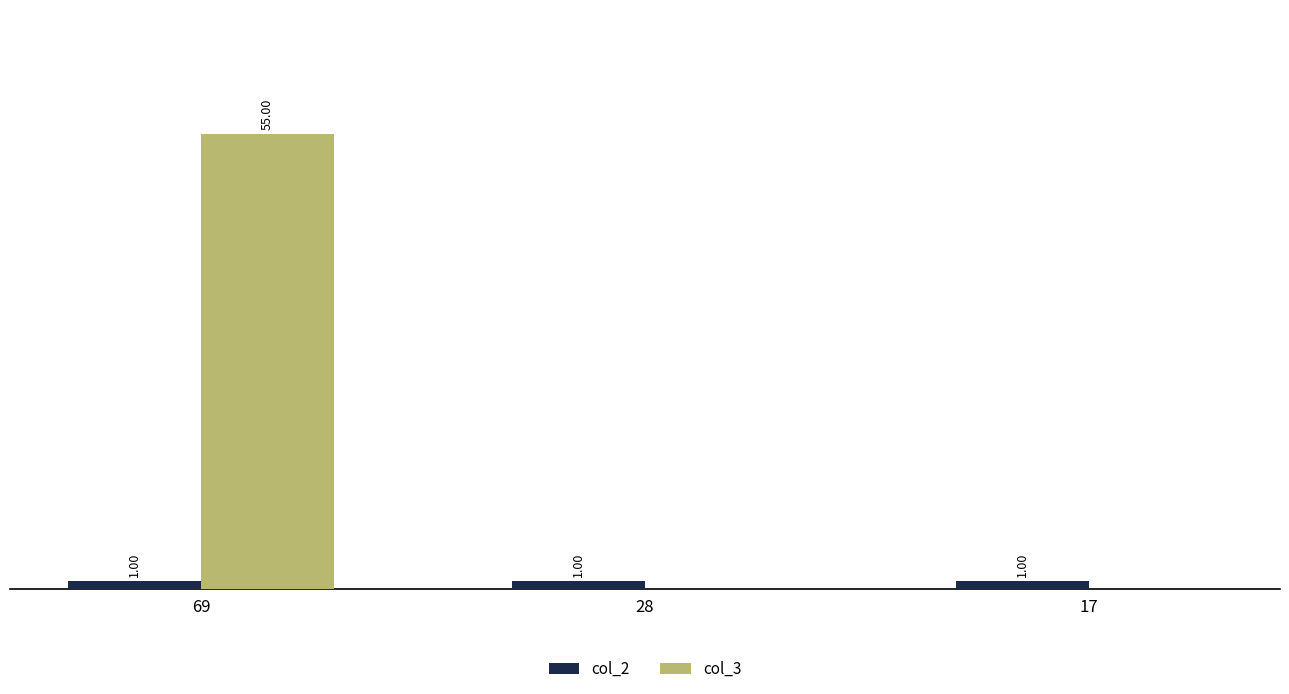

Which series has the largest total across all categories?

col_3